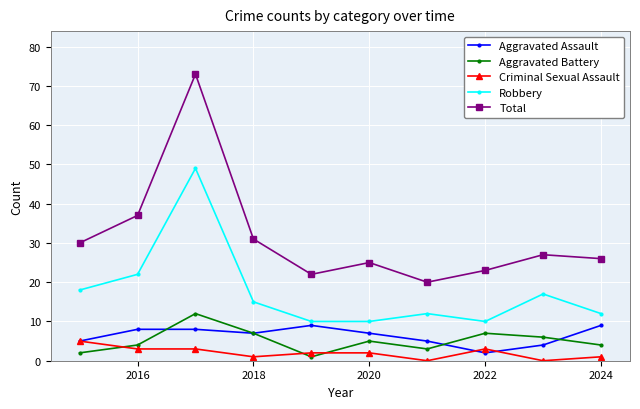

What is the highest value of the Aggravated Battery series?

12